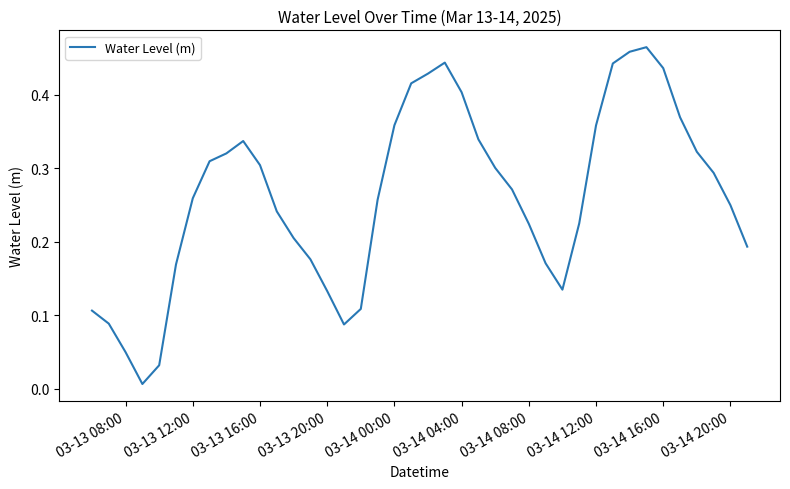

Is this an area chart (filled region under the line)?

No